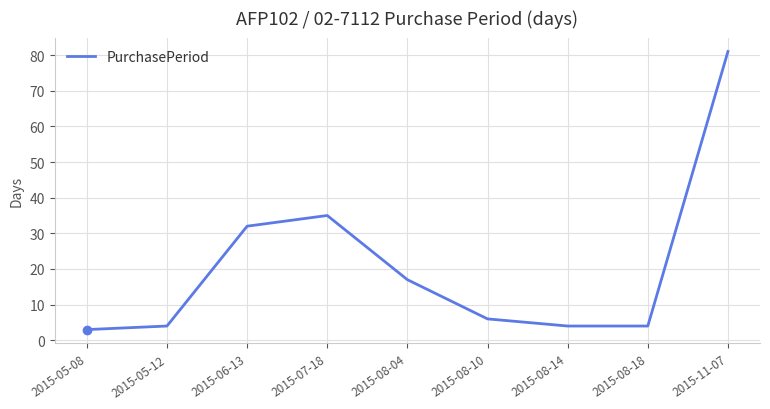

Reading right to left, transcribe all the data shown in this chart.

81	4	4	6	17	35	32	4	3